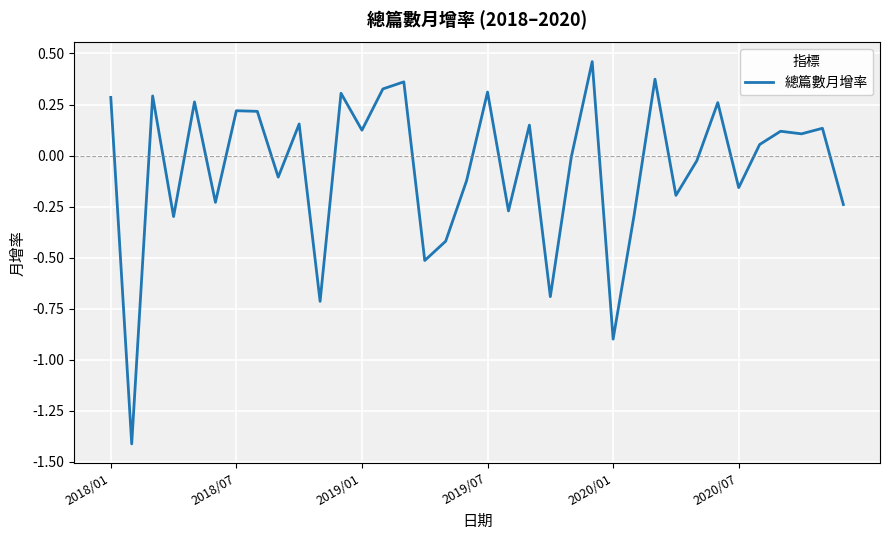

How many lines are shown in the chart?

1